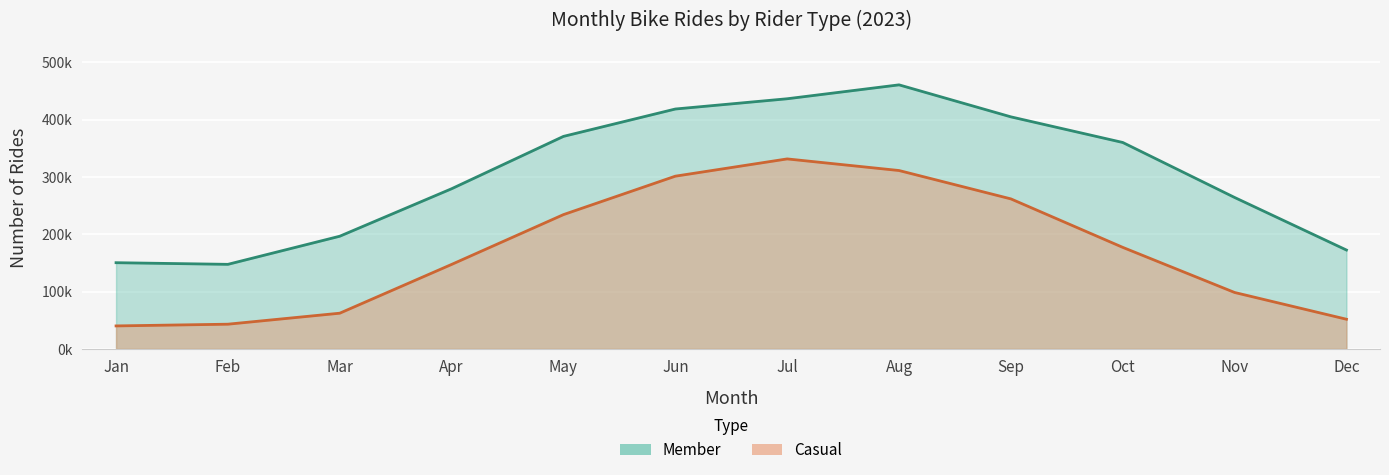

Which series changed the most between Feb and Aug?

Member